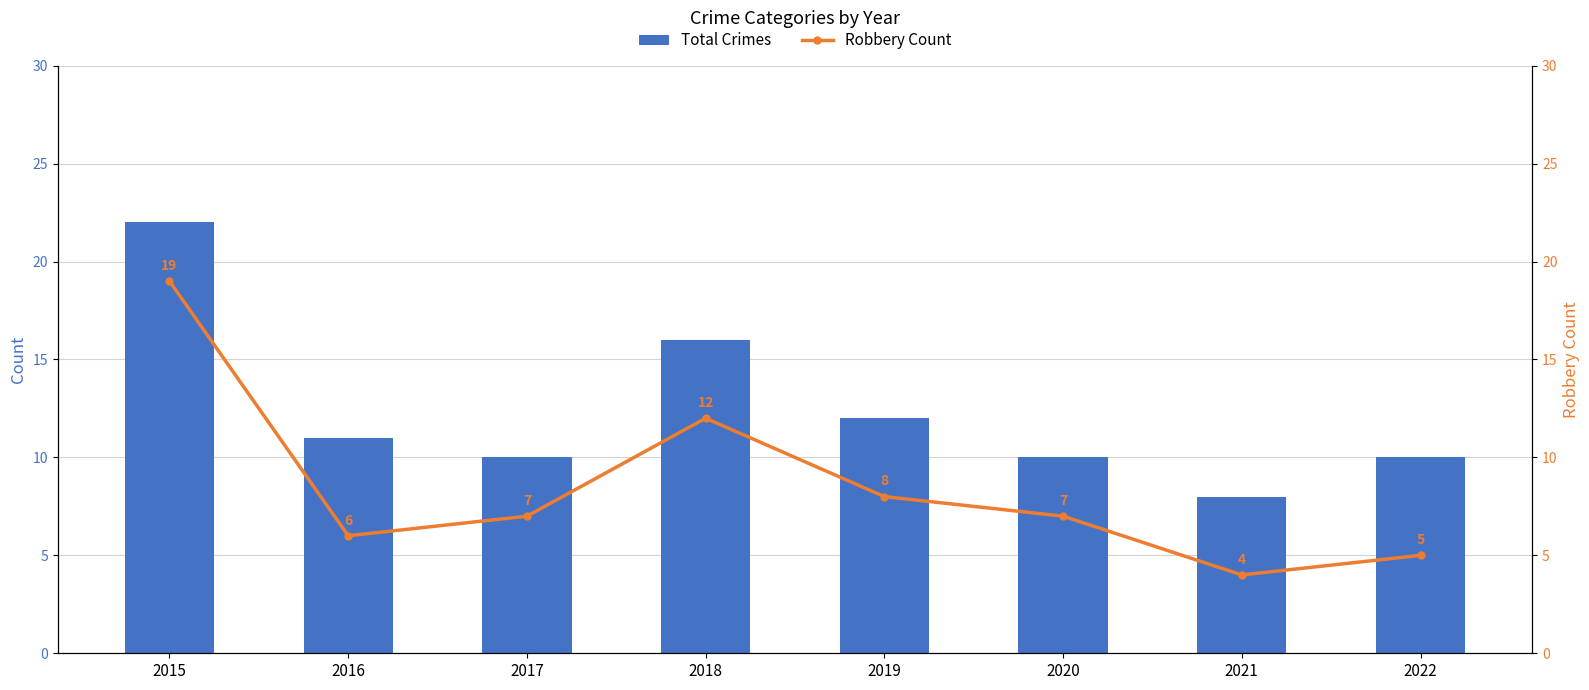

What is the difference between the Robbery Count values at 2016 and 2015?

13